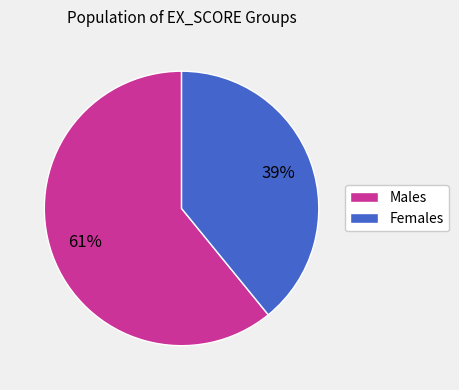

To the nearest percent, what is the combined percentage of Males and Females?

100%